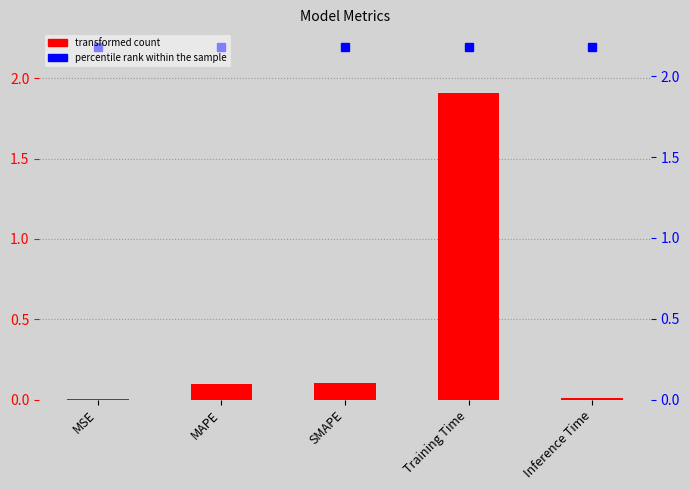

What is the ratio of the value at SMAPE to the value at Training Time?

0.1